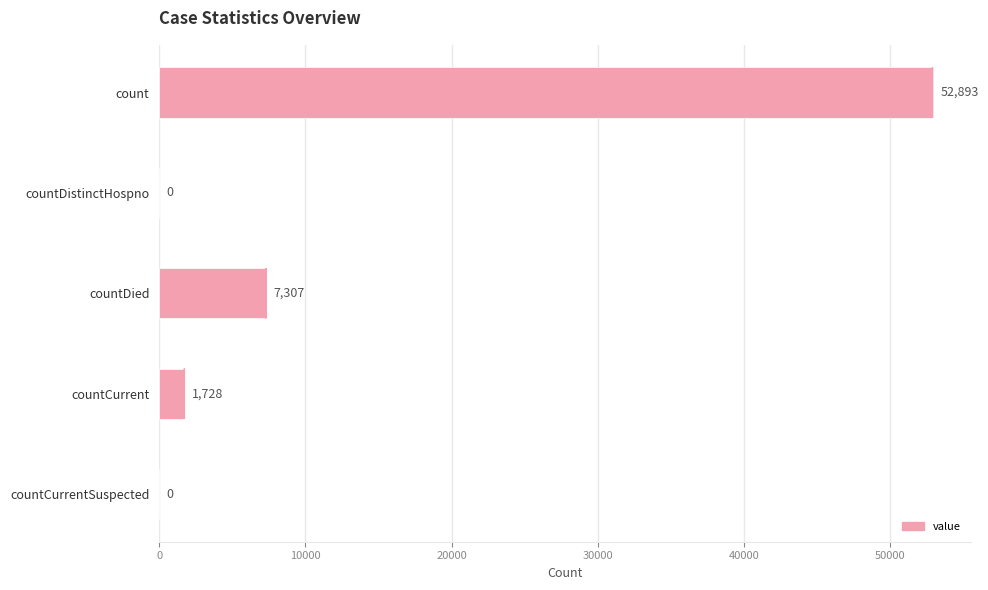

What is the sum of all values?

61928